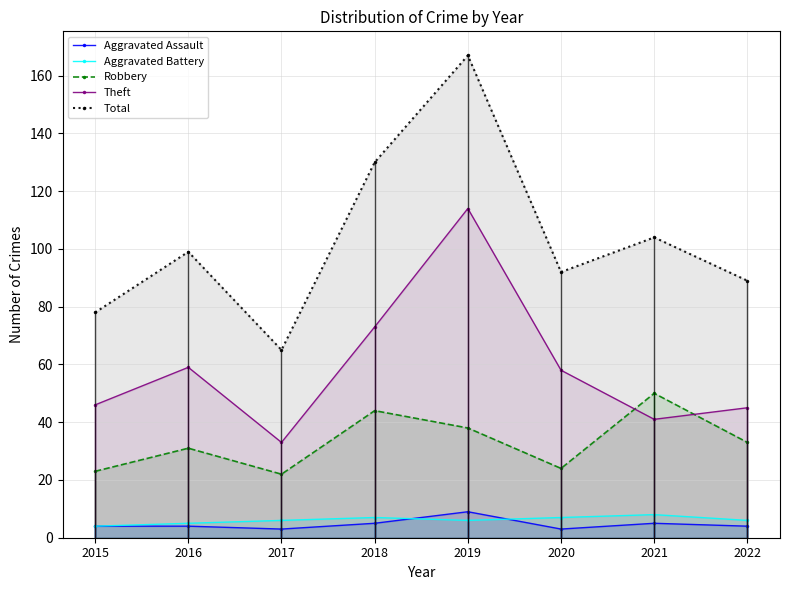

What is the maximum value shown in the chart?

167